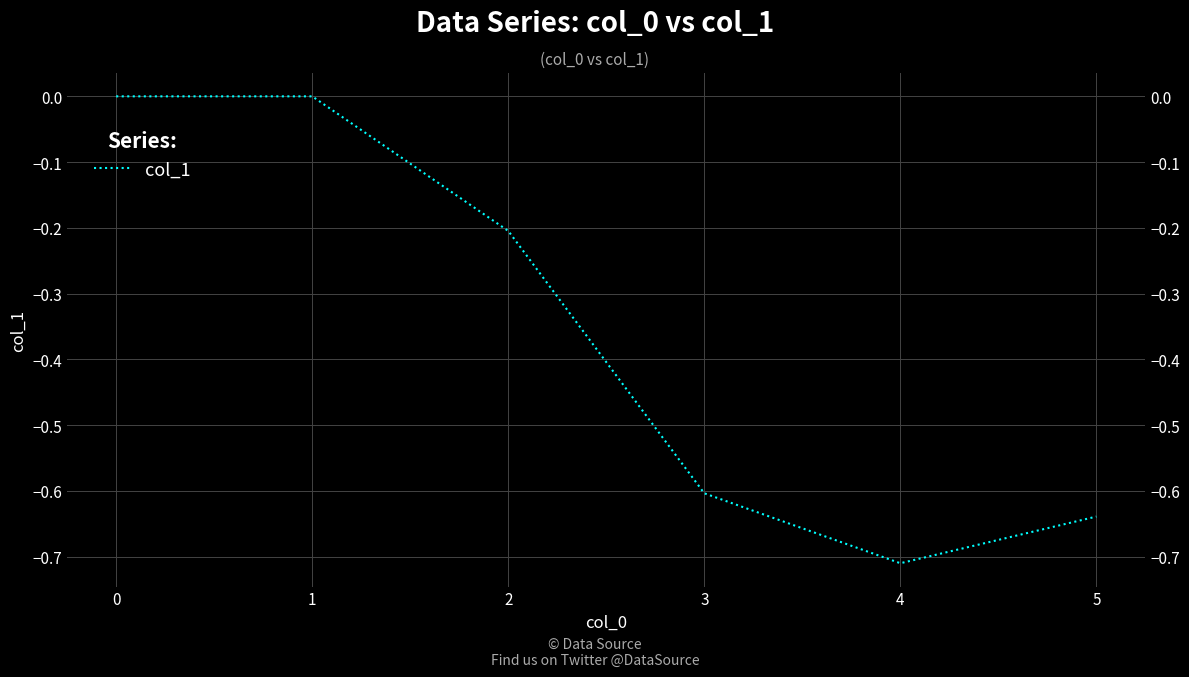

What is the difference between the maximum and minimum values?

0.7